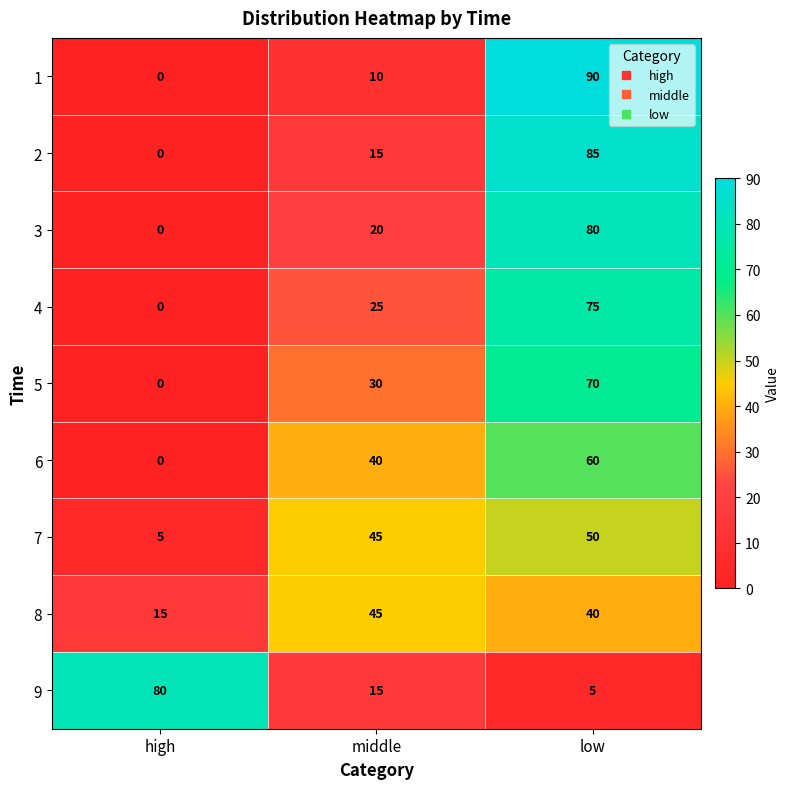

The 3 series shows 26 at low. True or false?

False